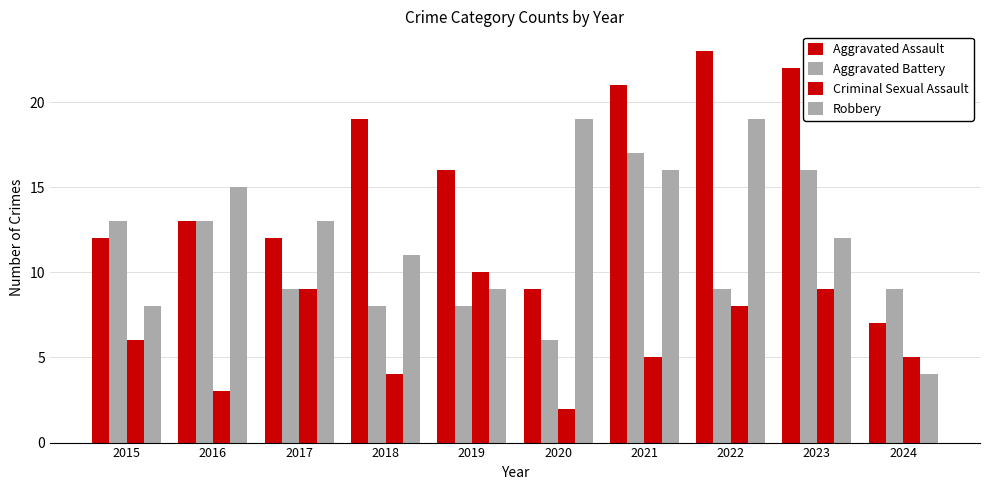

Rank the series by their average value, from highest to lowest.

Aggravated Assault, Robbery, Aggravated Battery, Criminal Sexual Assault